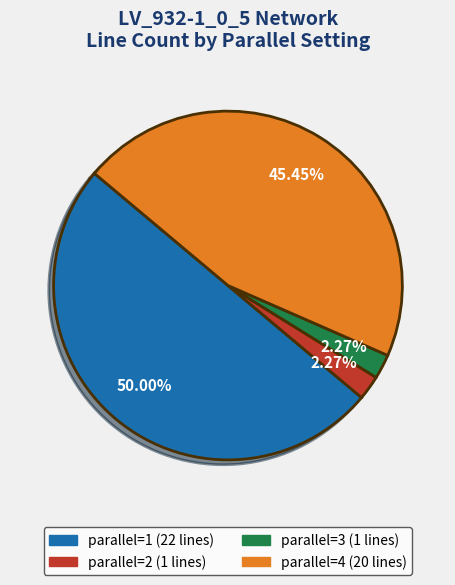

What is the largest slice in the pie chart?

parallel=1